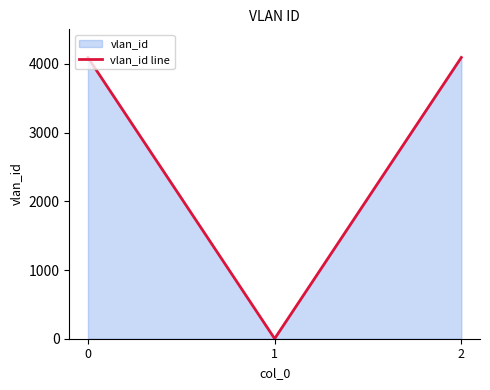

List the labels in order of value, largest first.

2, 0, 1